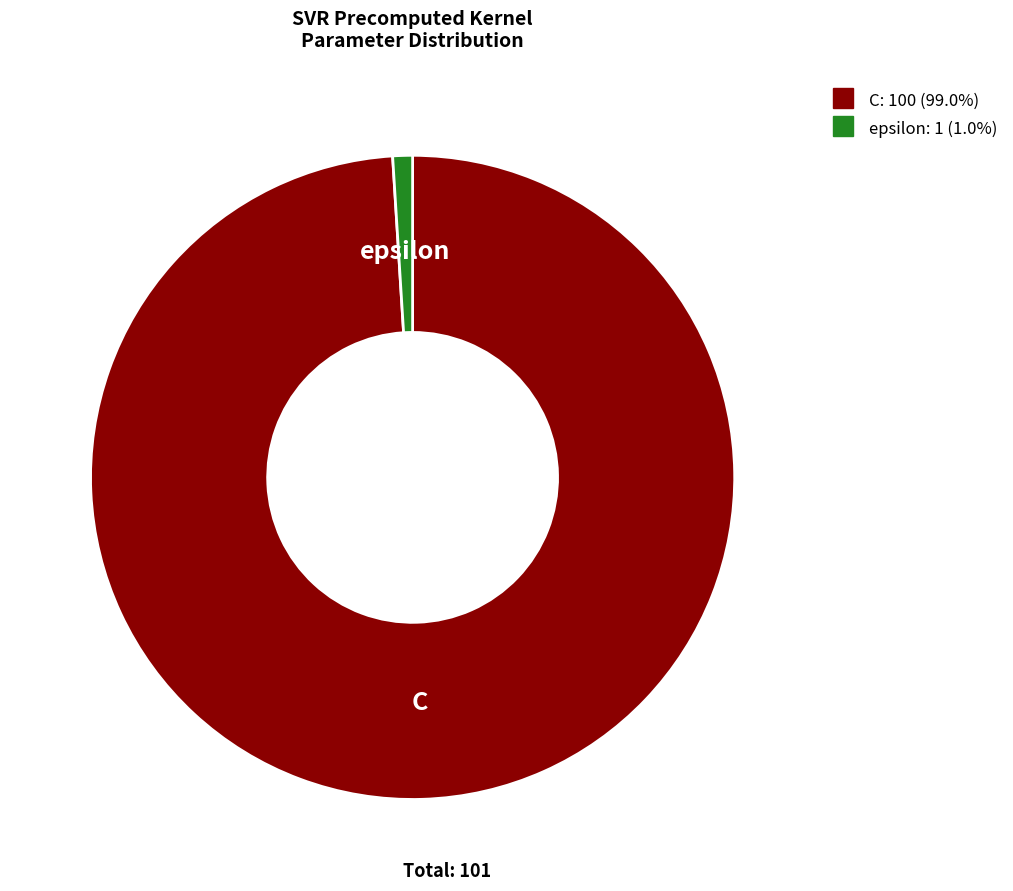

Does epsilon account for over 50% of the chart?

No